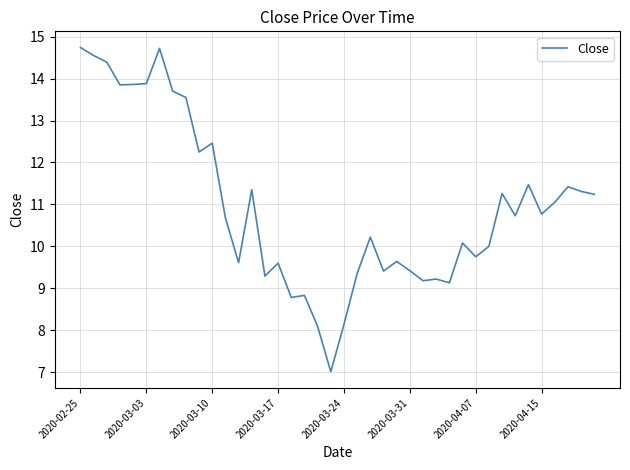

What is the difference between the maximum and minimum values?

7.7